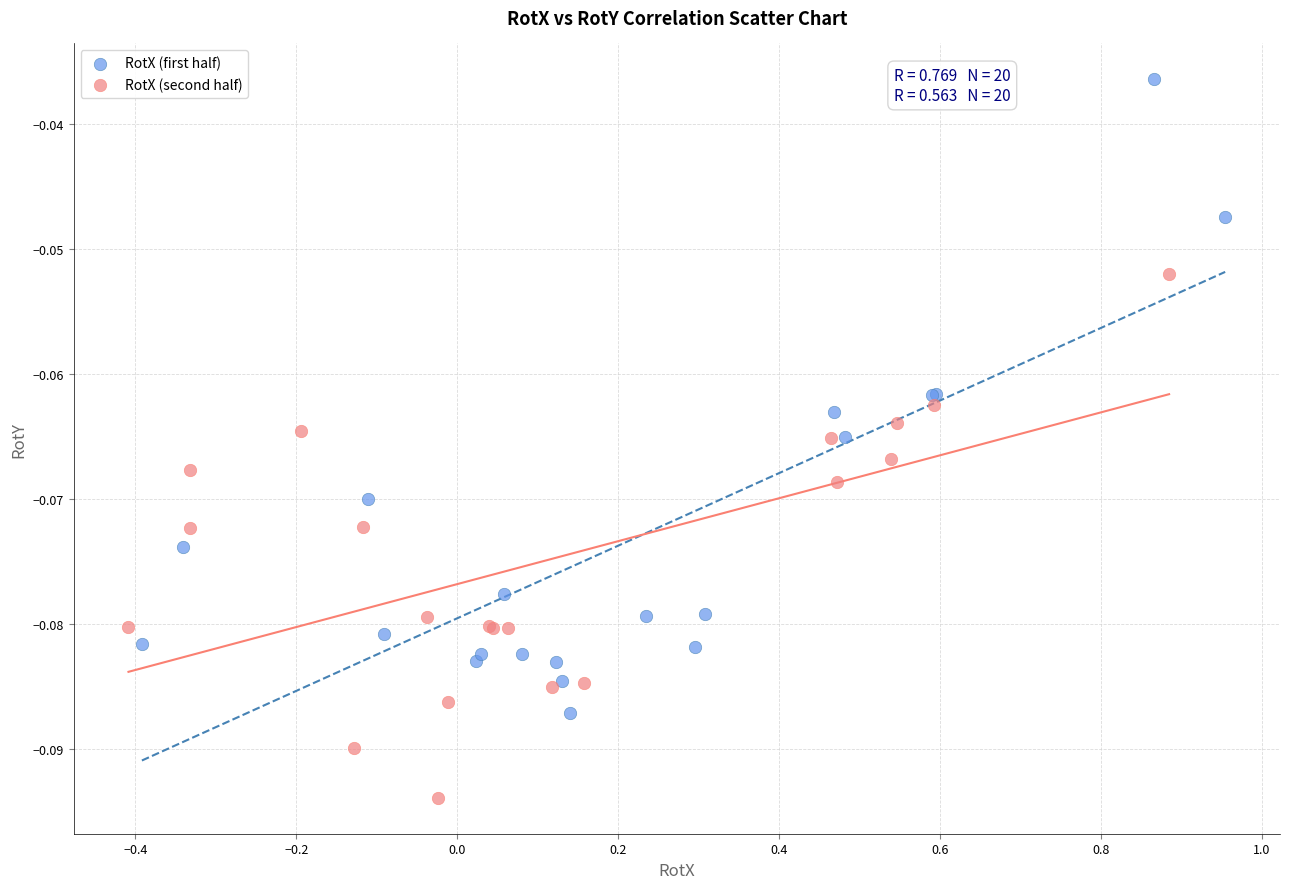

Which series contains the lowest Y value?

RotX (second half)